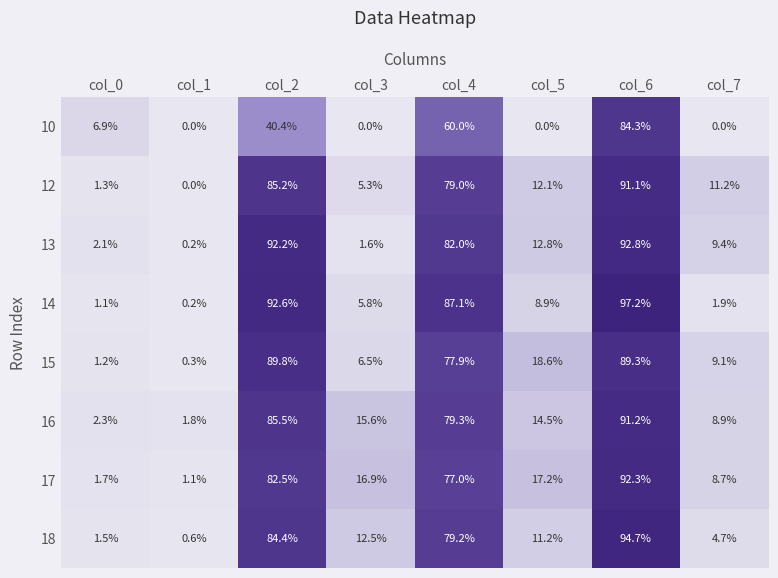

At which label does 16 reach its peak?

col_6